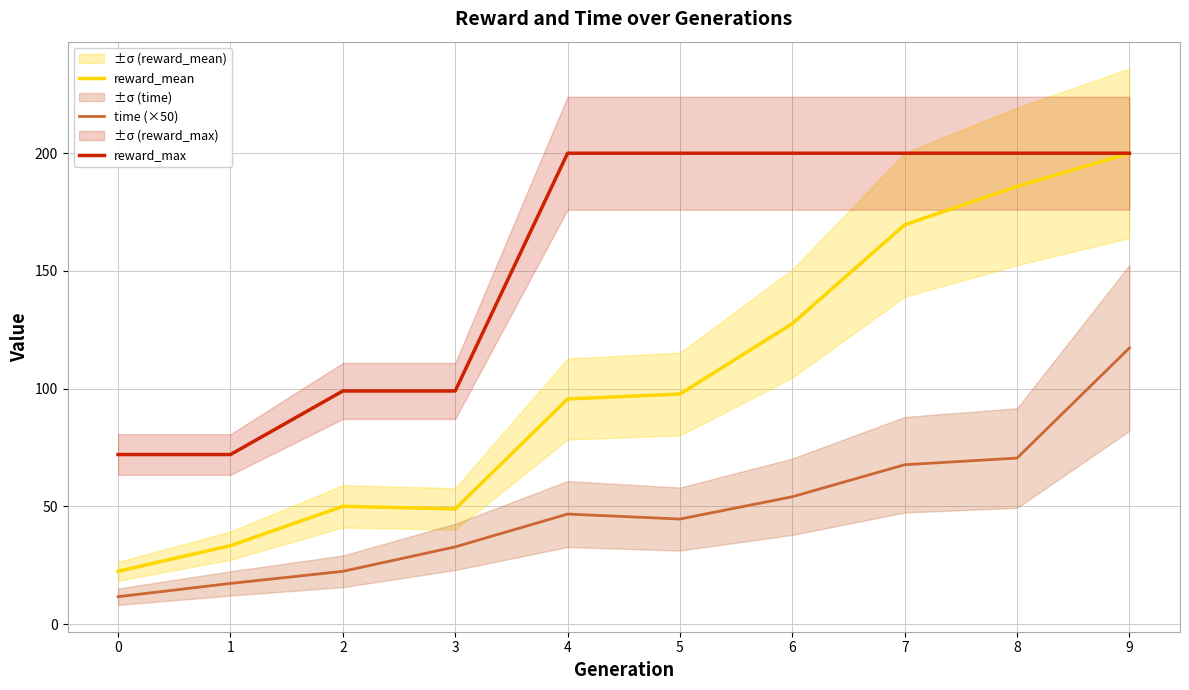

Which has a higher value, 8 or 9?

9